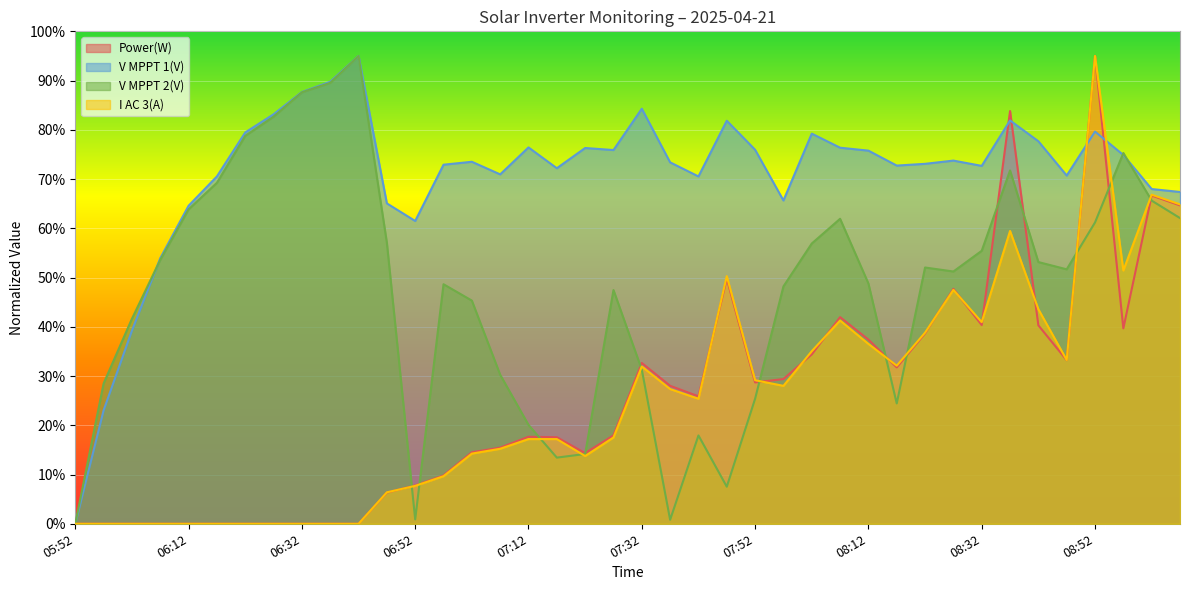

True or false: I AC 3(A) and Power(W) intersect in this chart.

True